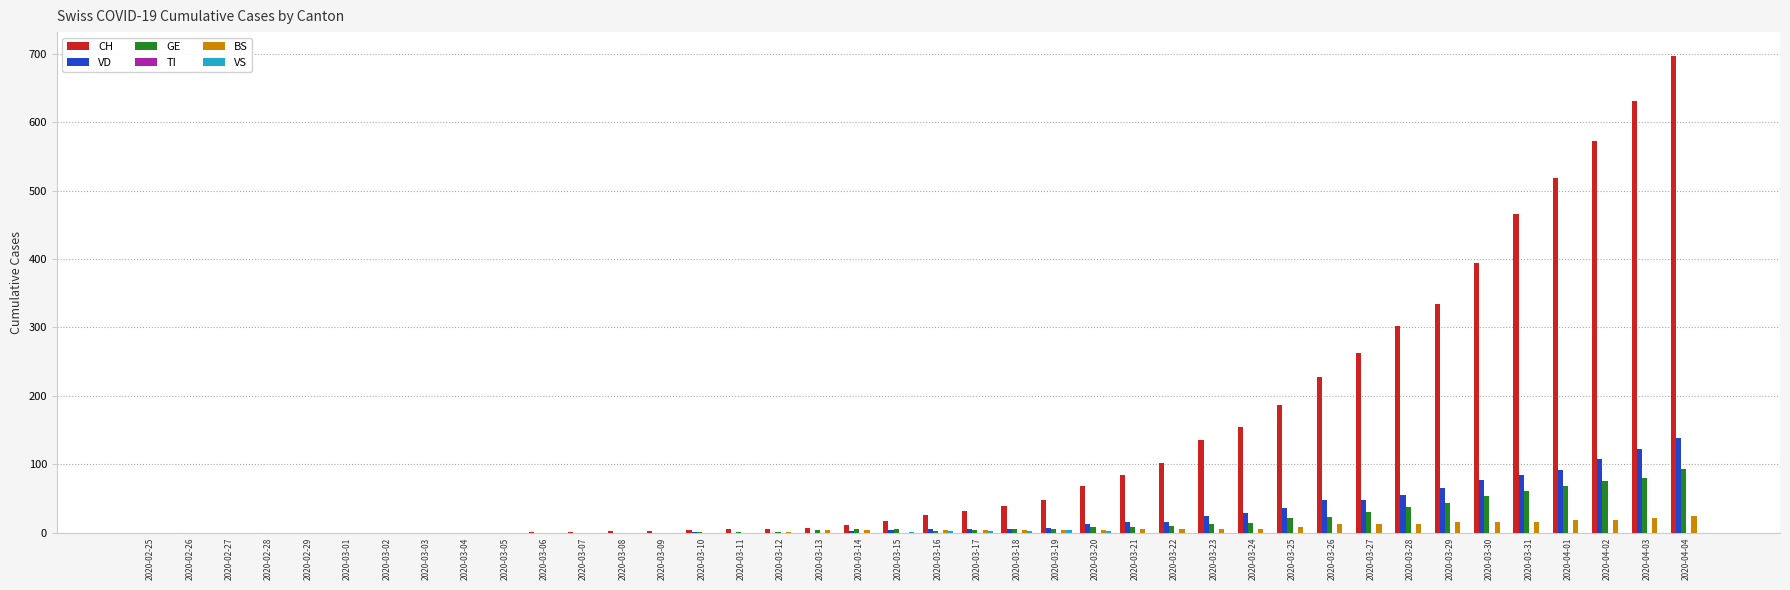

What is the sum of all BS values?

223